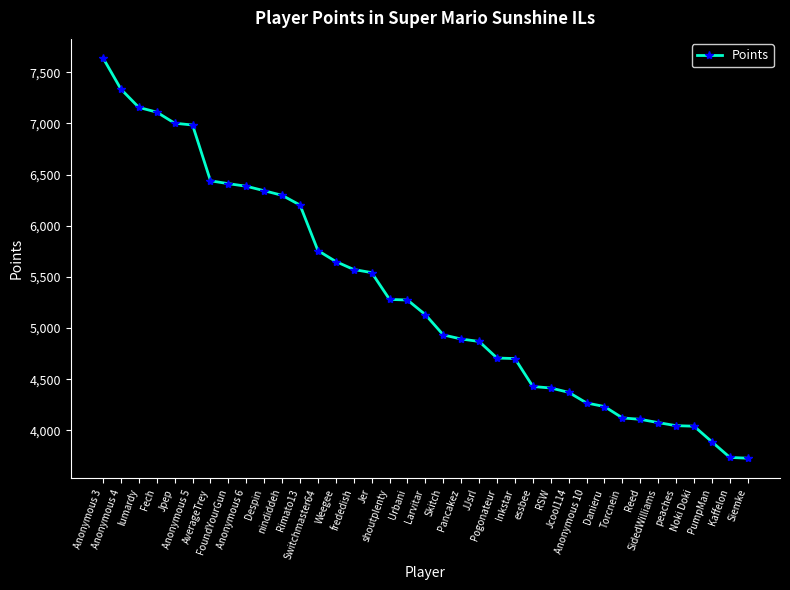

What is the value of the 25th point from the left?

4429